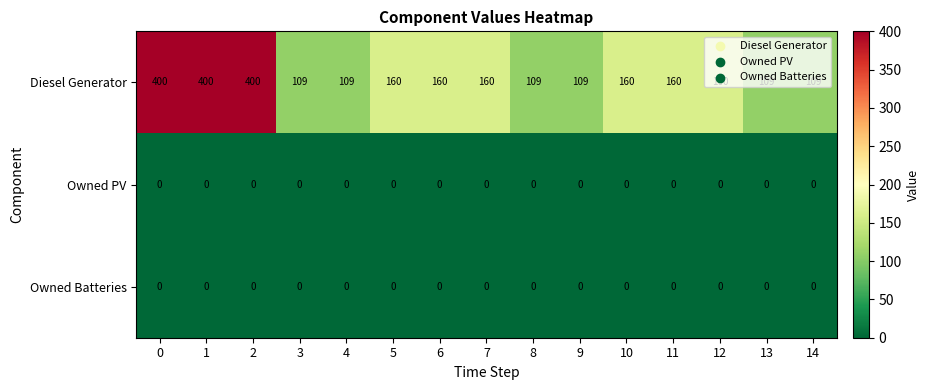

Count the number of categories in the chart.

15